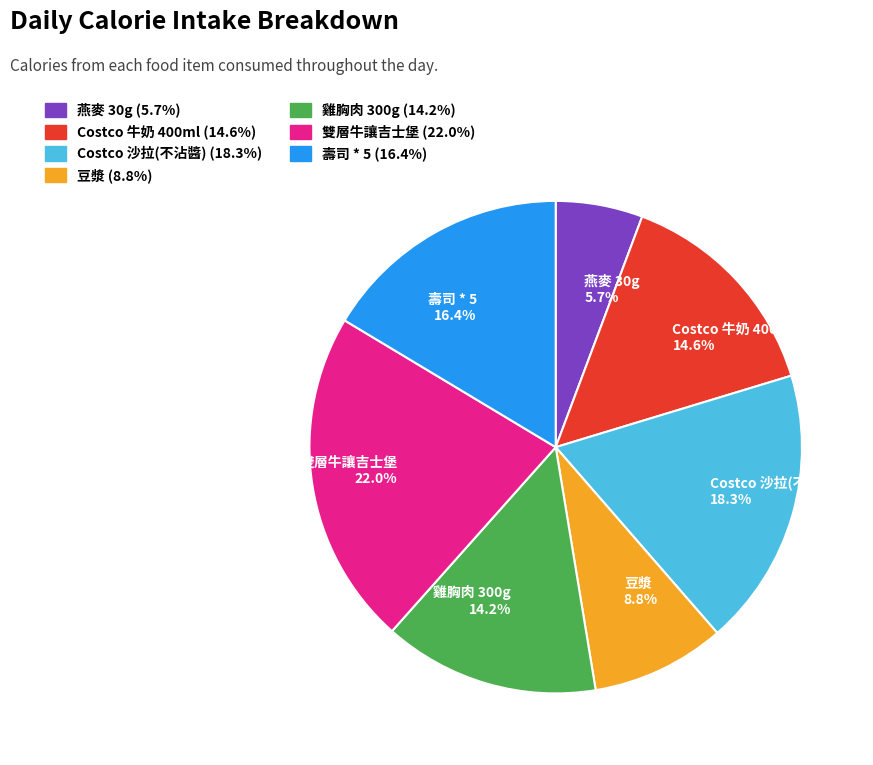

Which has a higher value, Costco 沙拉(不沾醬) or 豆漿?

Costco 沙拉(不沾醬)